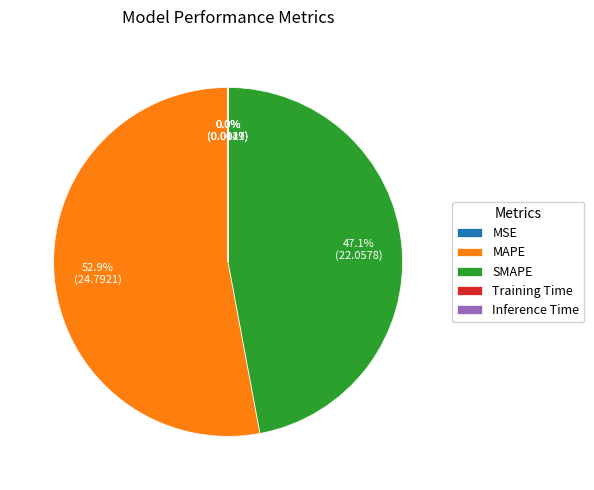

Between SMAPE and MAPE, which is larger?

MAPE